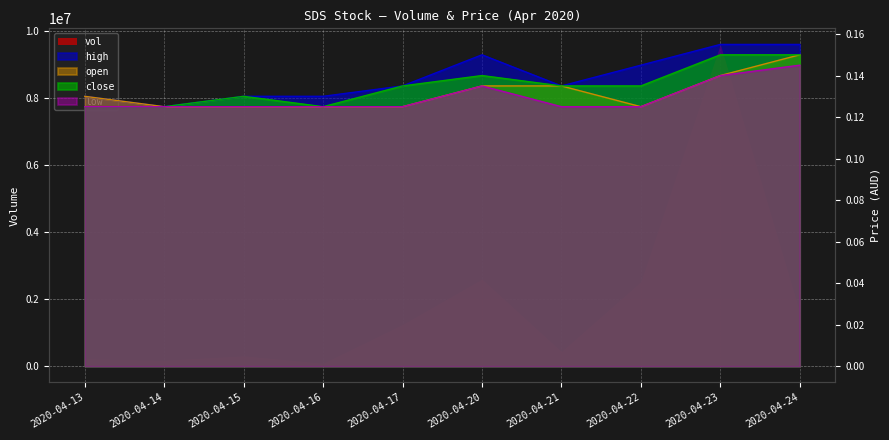

Read the open value at 2020-04-15.

0.1